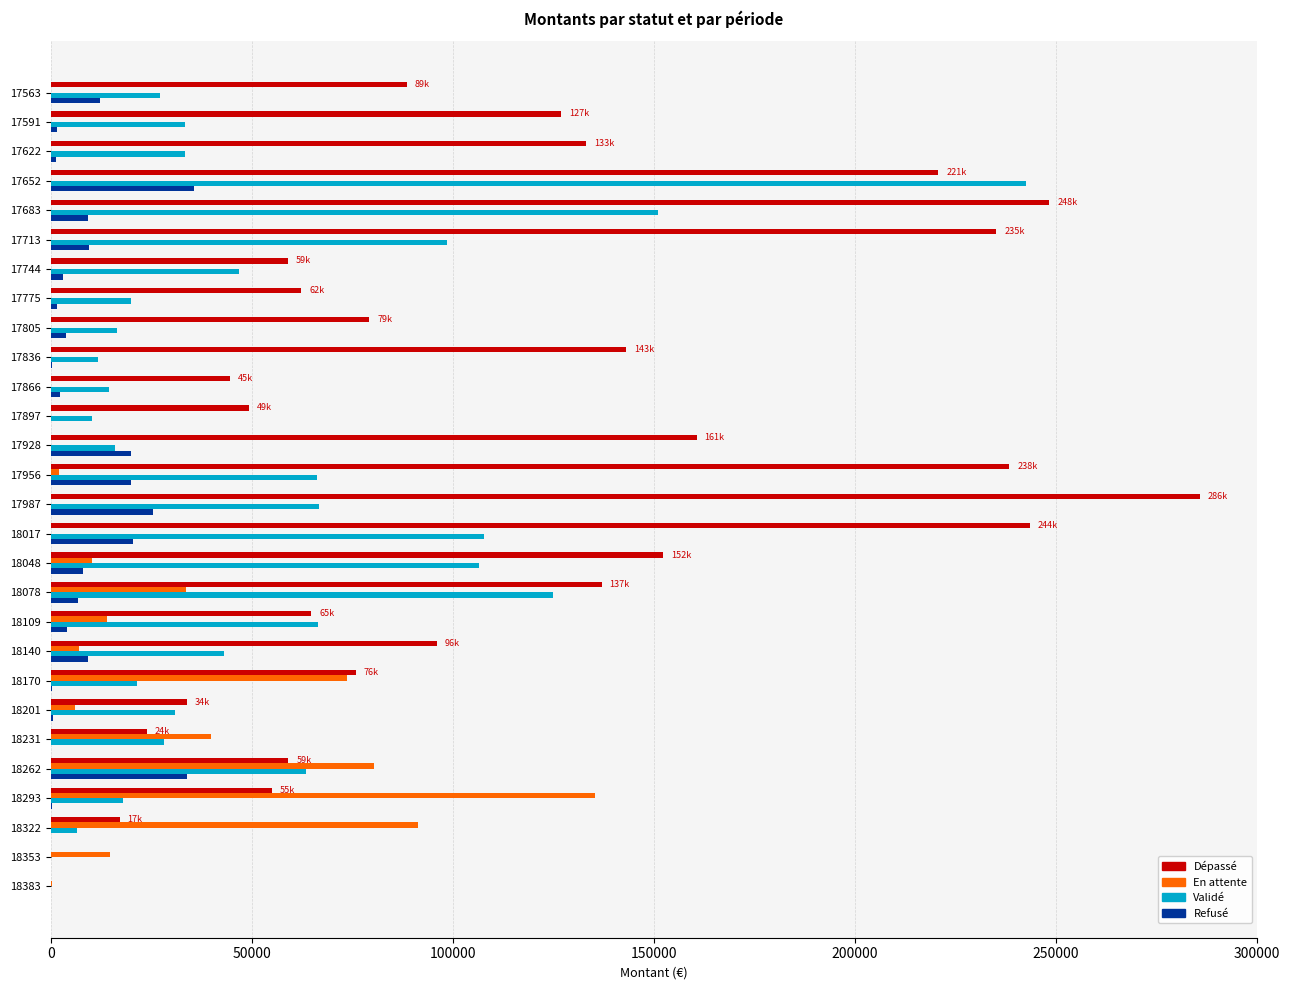

The Refusé series shows 22964.1 at 17897. True or false?

False